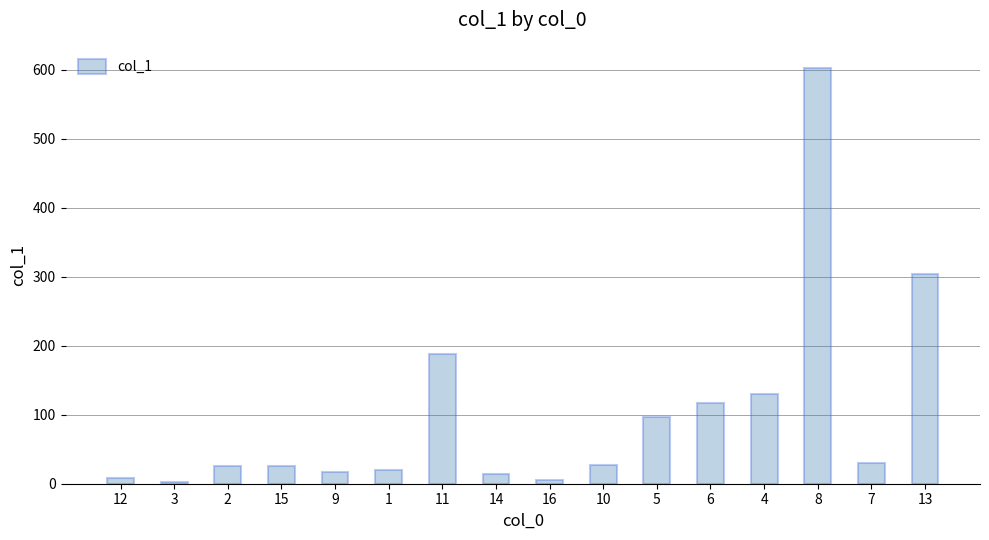

What is the greatest value displayed?

603.2